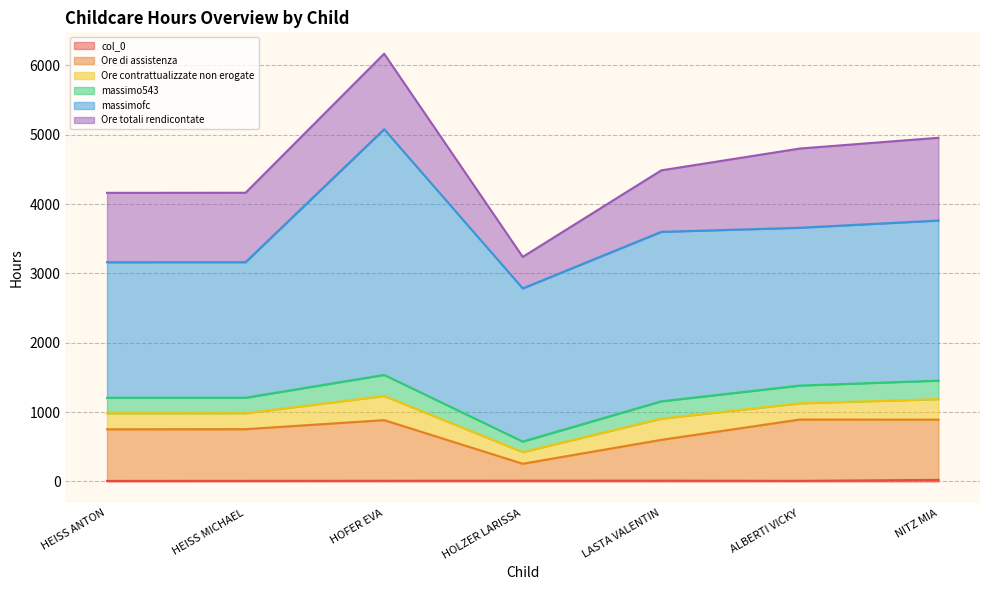

Is it true that massimo543 equals 133.0 at HEISS ANTON?

False